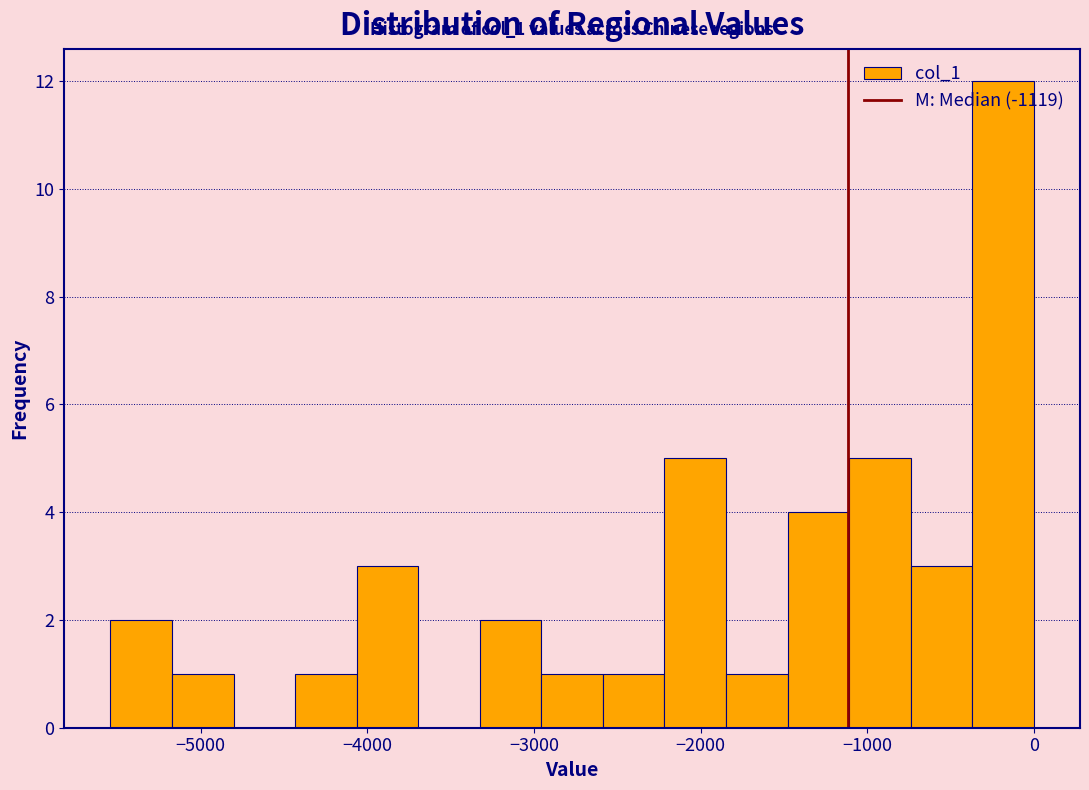

Read against the x-axis, roughly where is the centre of the tallest bar?

-200